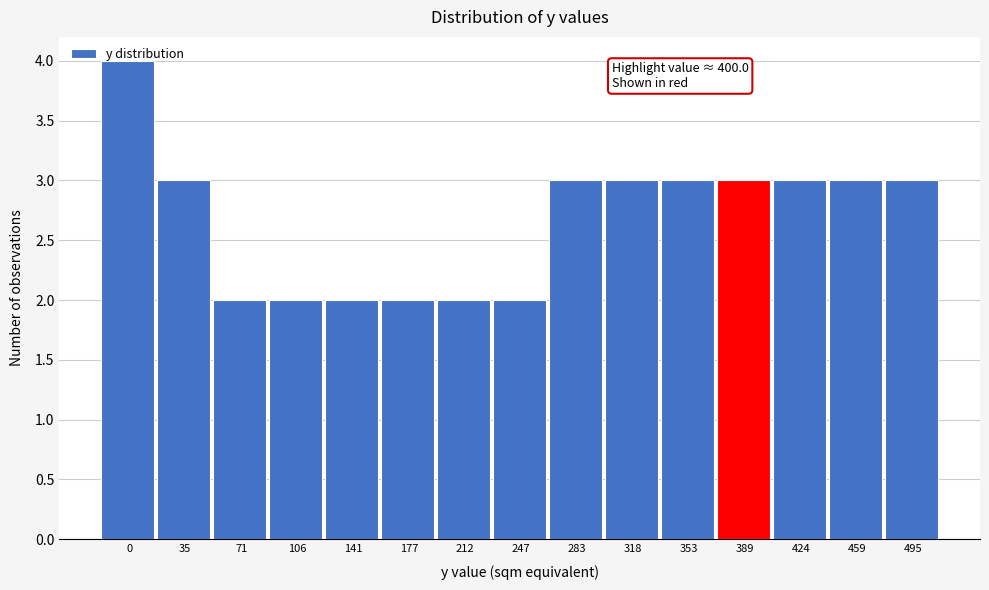

The chart shows a value of 4 at 424. True or false?

False